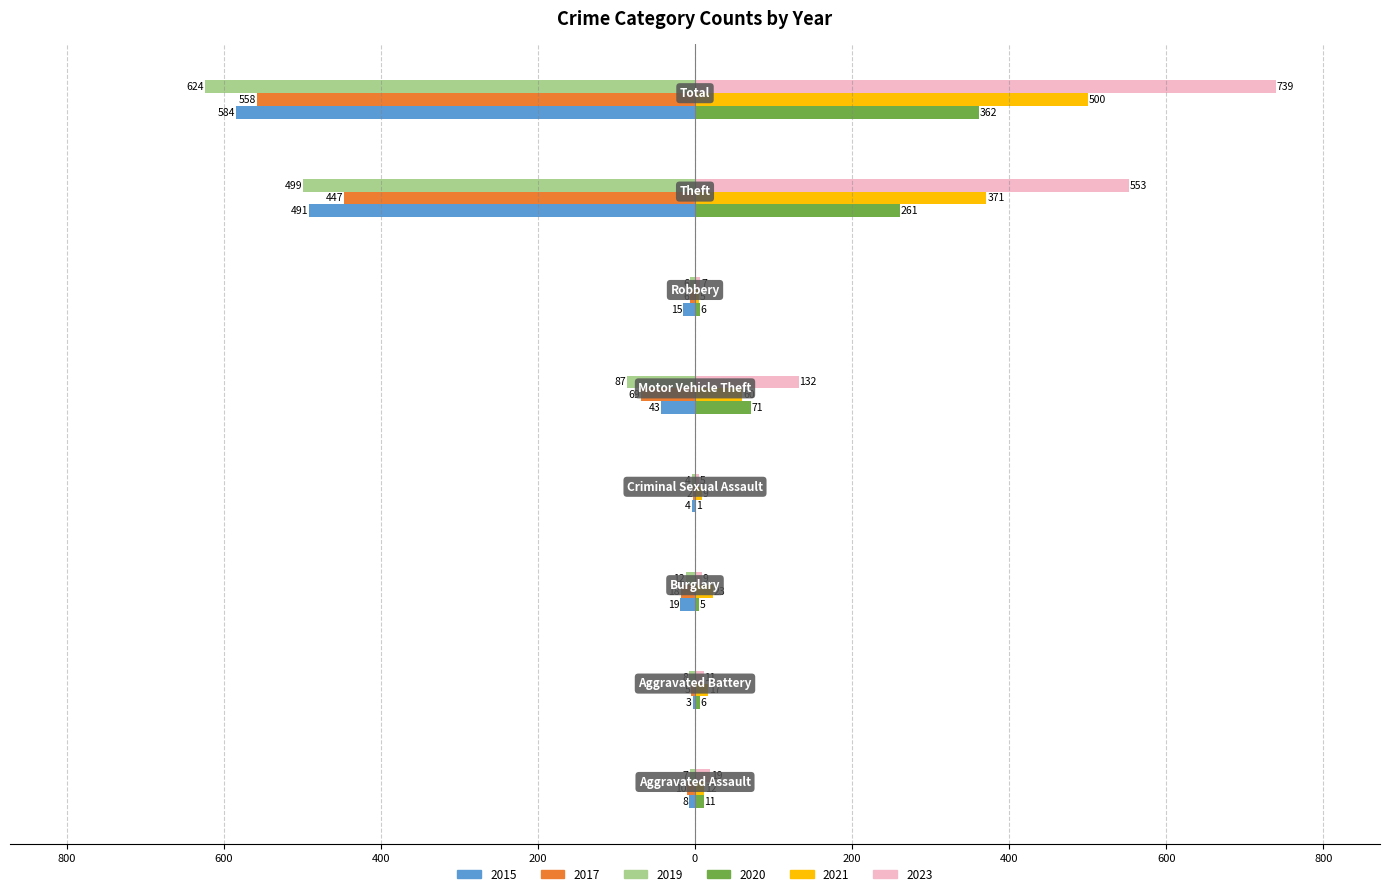

What are all the series names shown in the legend?

2015, 2017, 2019, 2020, 2021, 2023